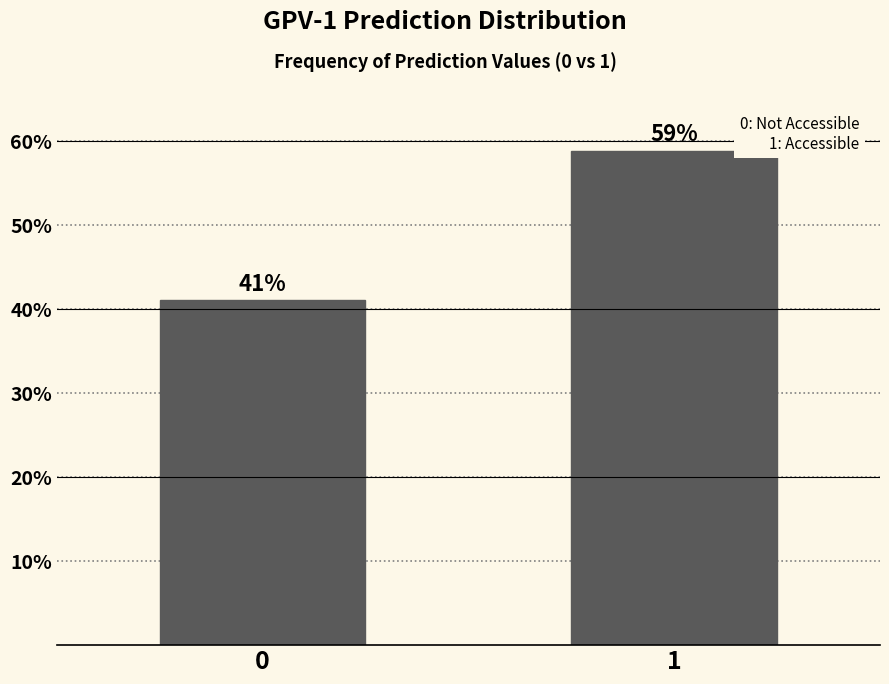

What is the approximate value at 0?

41.1